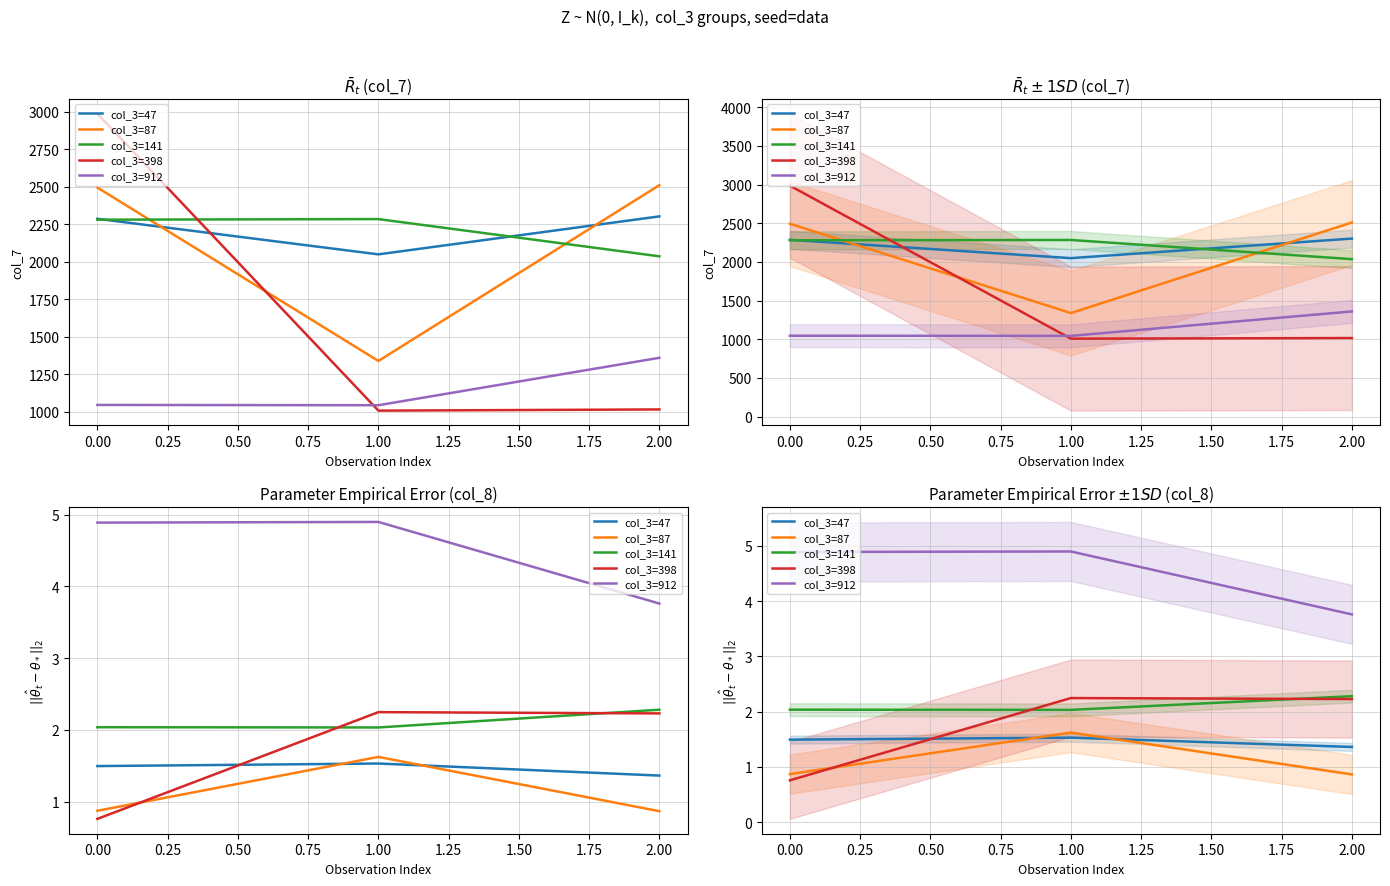

What is the value of the col_3=47 point at the 3rd from the left?

1.4